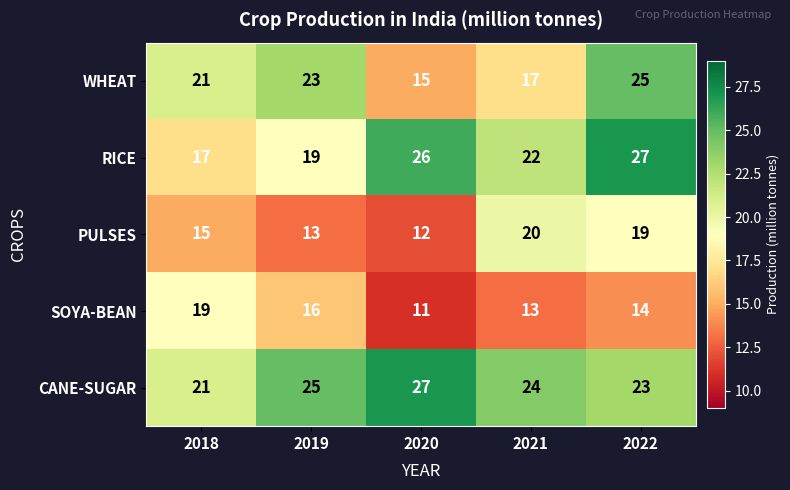

How many distinct data groups are displayed?

5